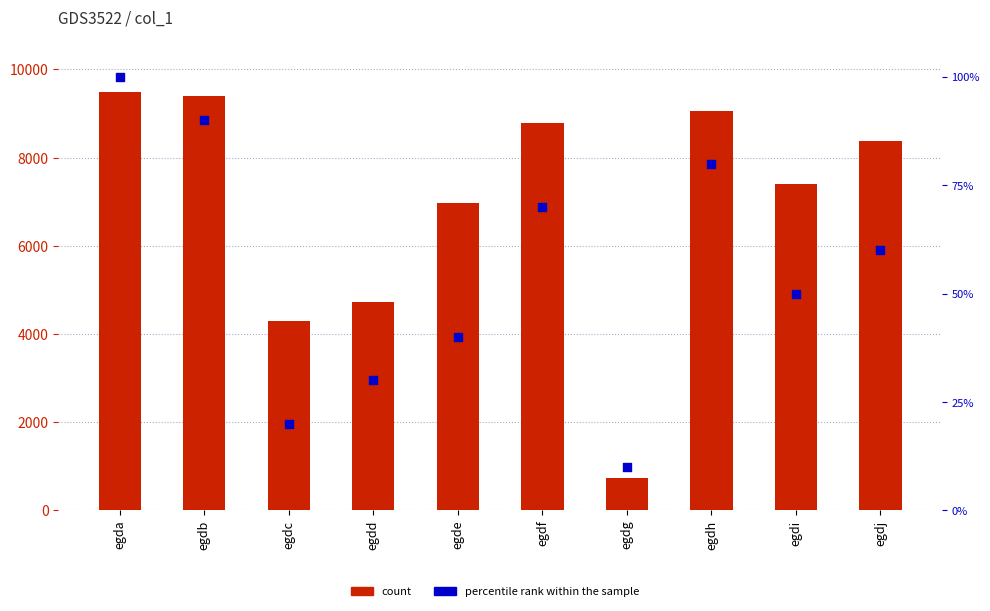

Which series reaches the minimum Y coordinate?

percentile rank within the sample